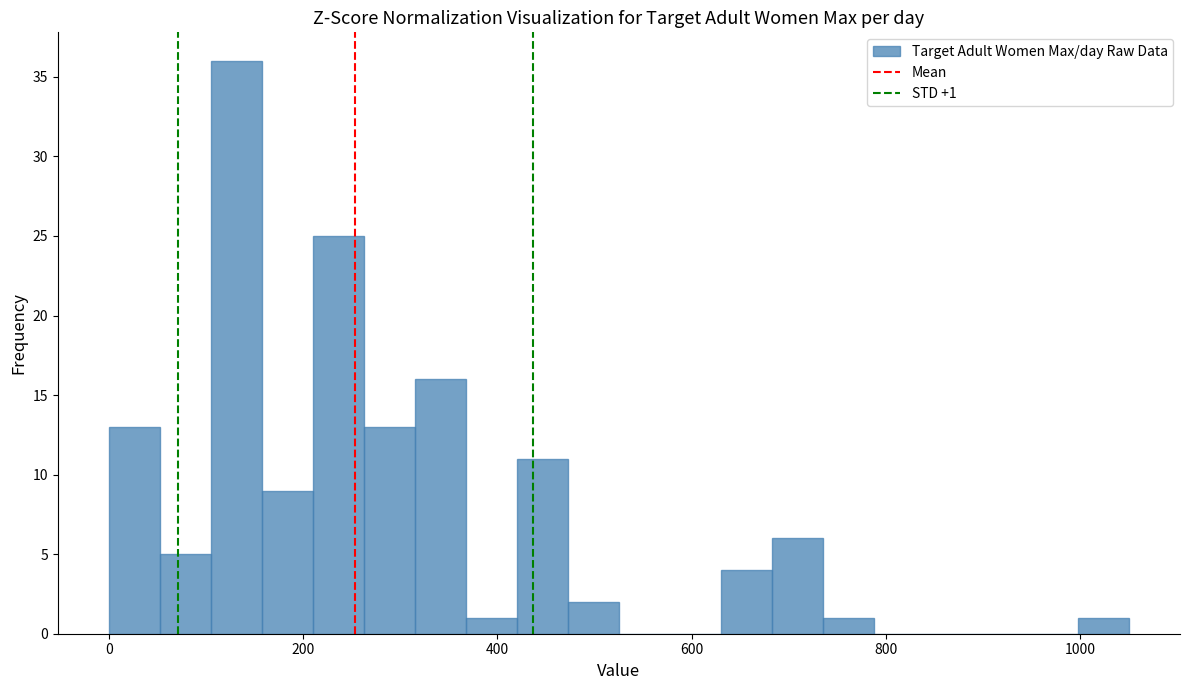

Read against the x-axis, roughly where is the centre of the tallest bar?

140